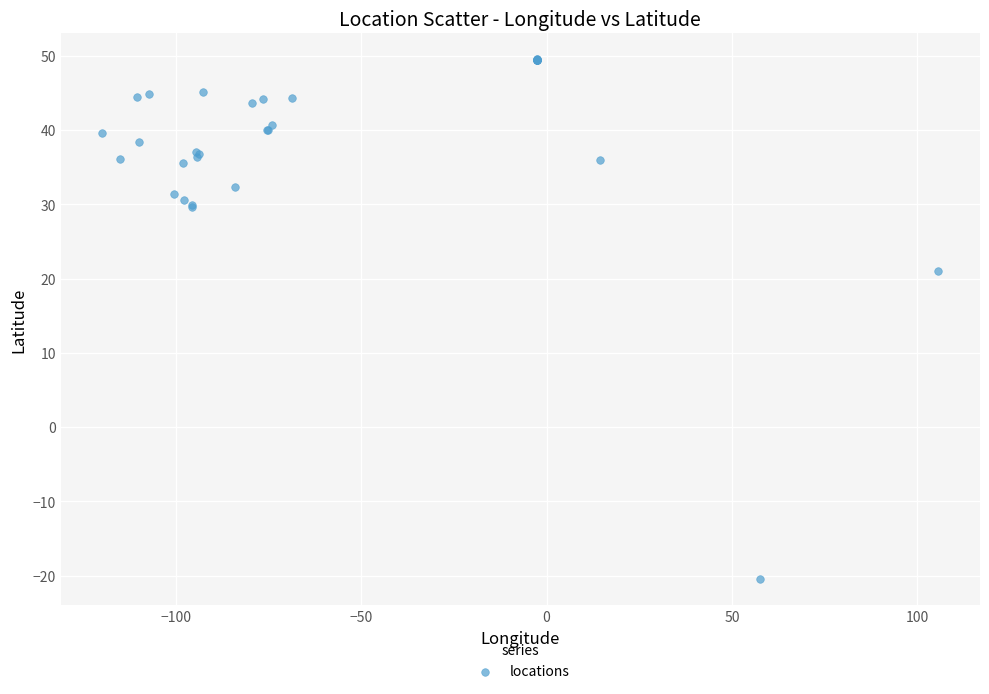

What Y value in the scatter plot is closest to 14?

21.0